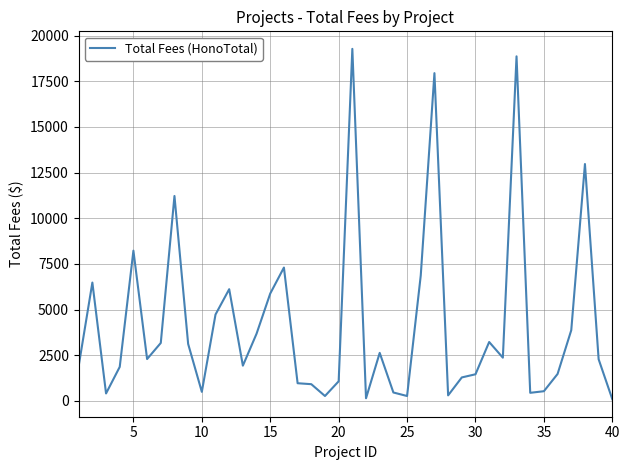

How many categories are shown in the chart?

40